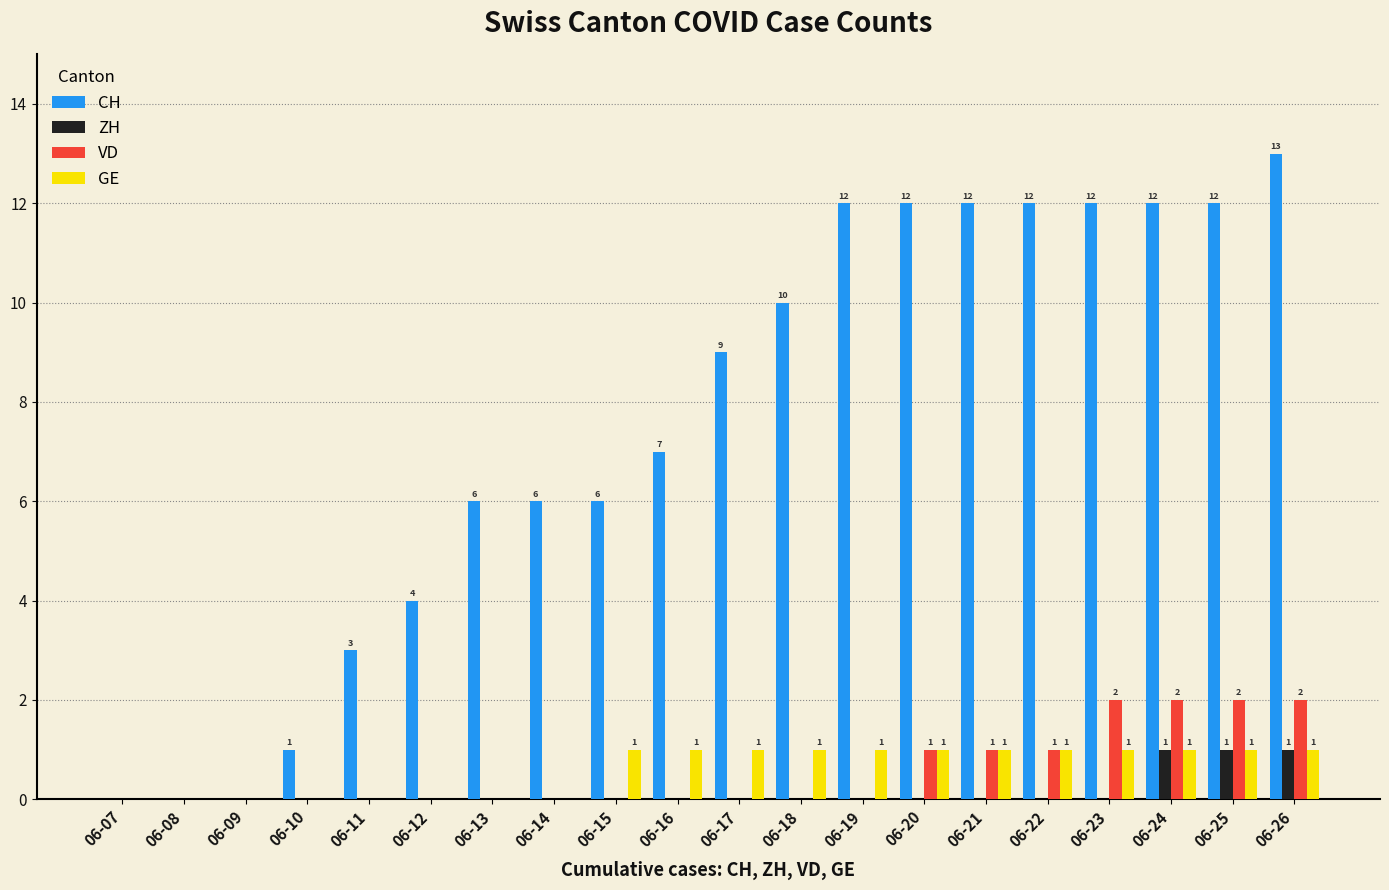

What is the maximum value for VD?

2